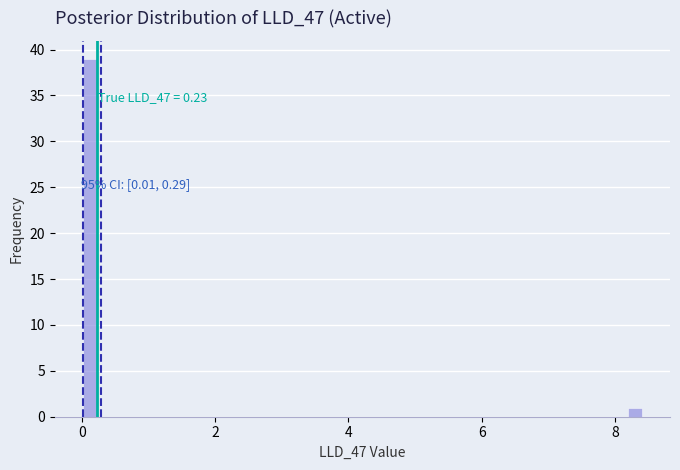

Read against the x-axis, roughly where is the centre of the tallest bar?

0.2